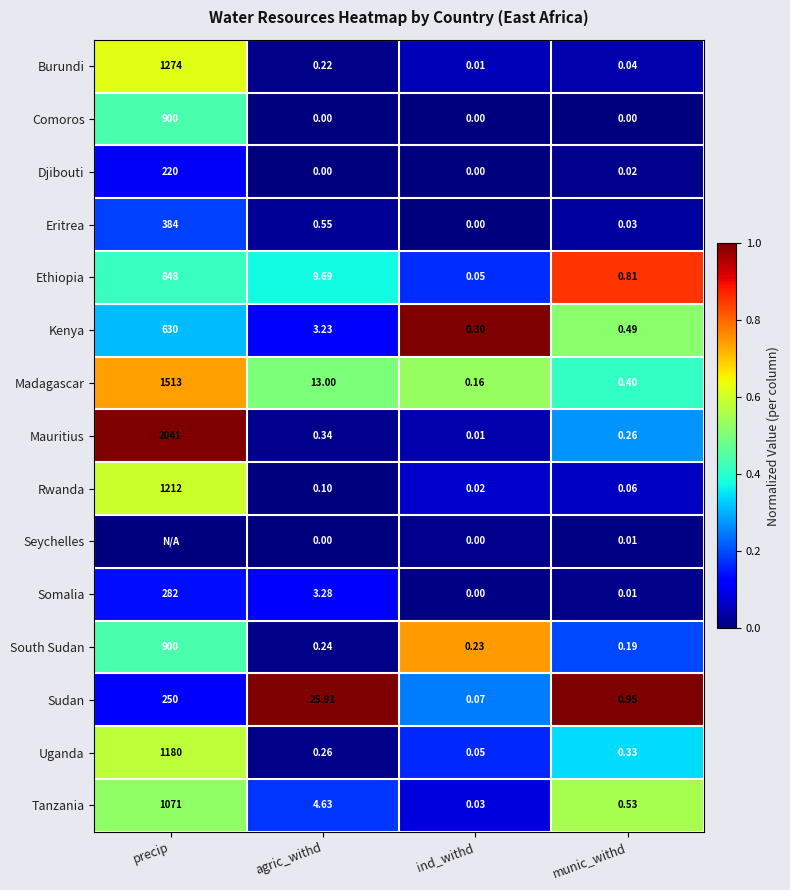

List the labels in order of Mauritius value, largest first.

precip, agric_withd, munic_withd, ind_withd